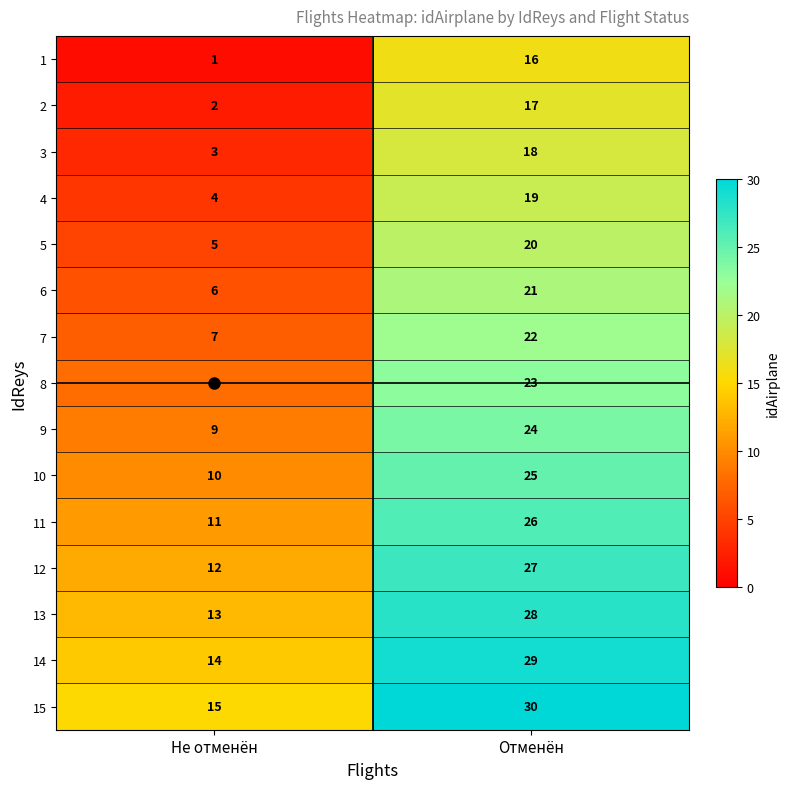

What is the total value across all series at Отменён?

345